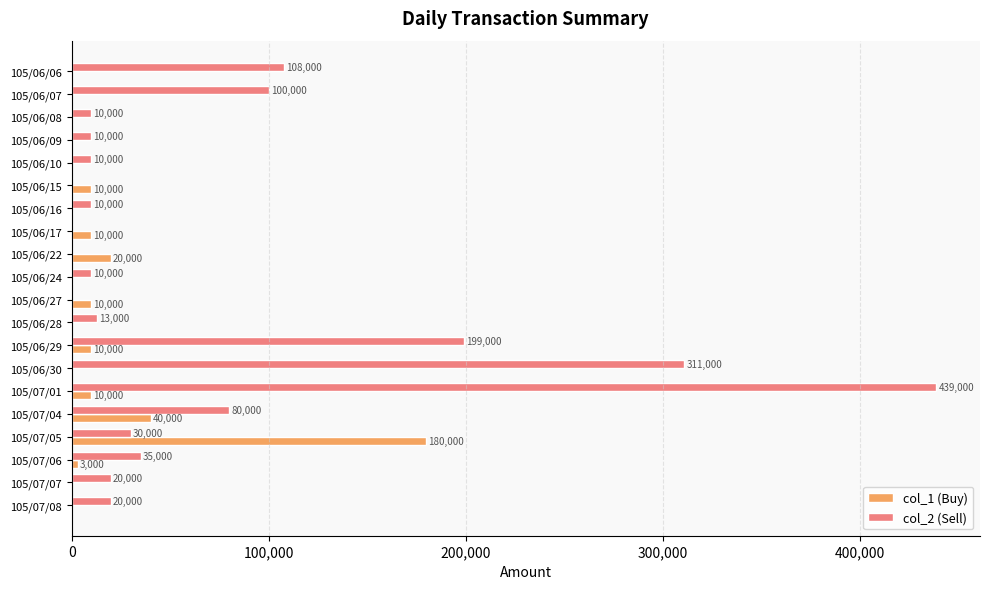

At which category is the sum across all series the highest?

105/07/01